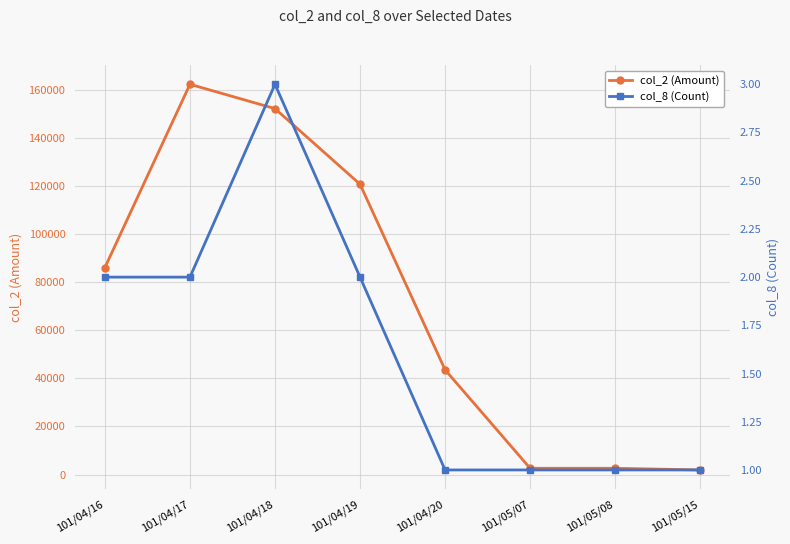

True or false: col_2 (Amount) has more than 0 points higher than both neighbors.

True